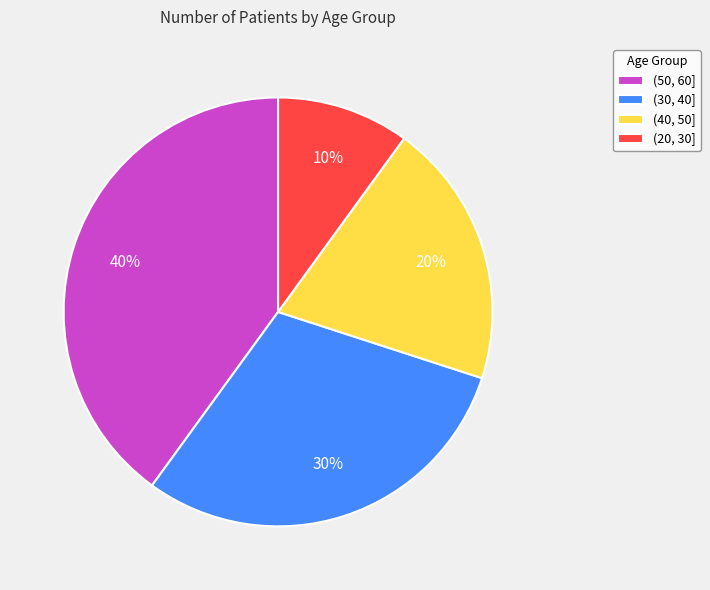

Combined, do (20, 30] and (30, 40] account for over 50%?

No